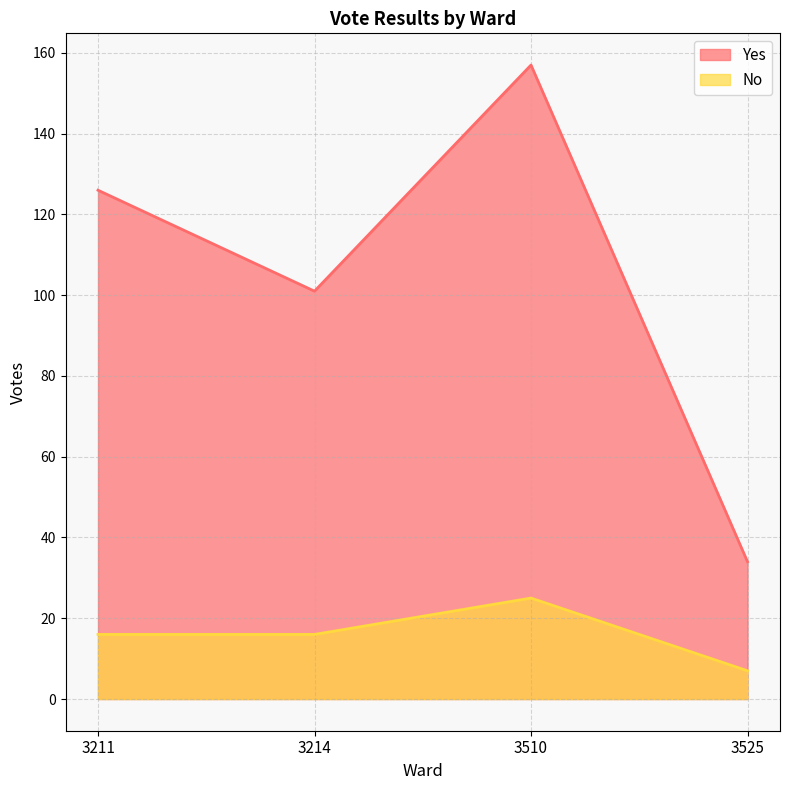

How many series are shown in this chart?

2